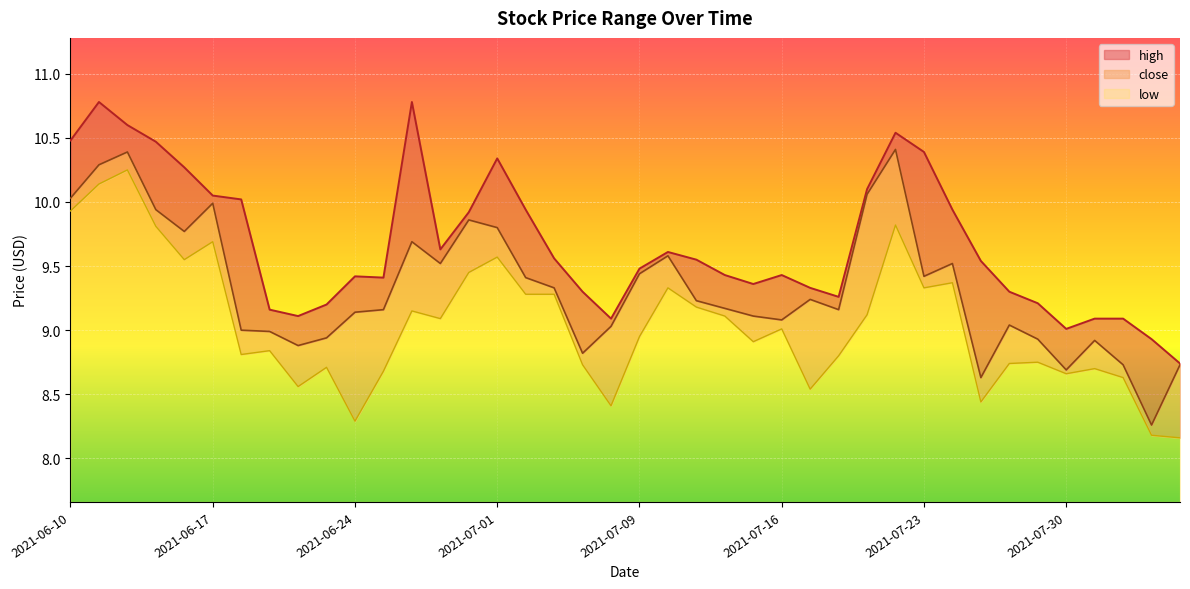

What is the label of the 3rd point from the left?

2021-06-14